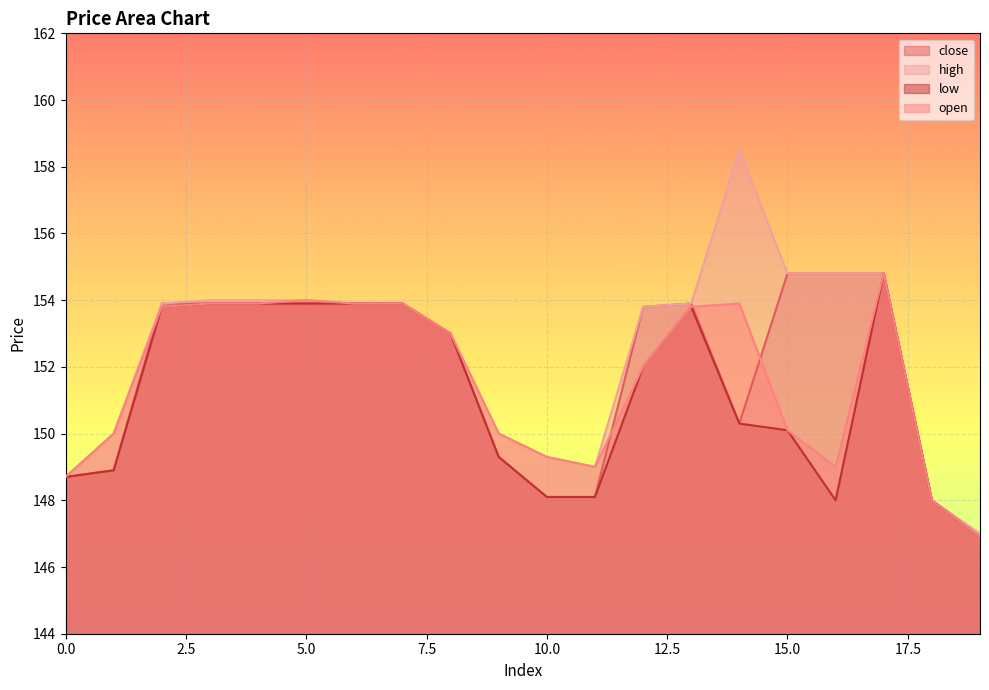

Between 15 and 17, which series saw the biggest shift?

low